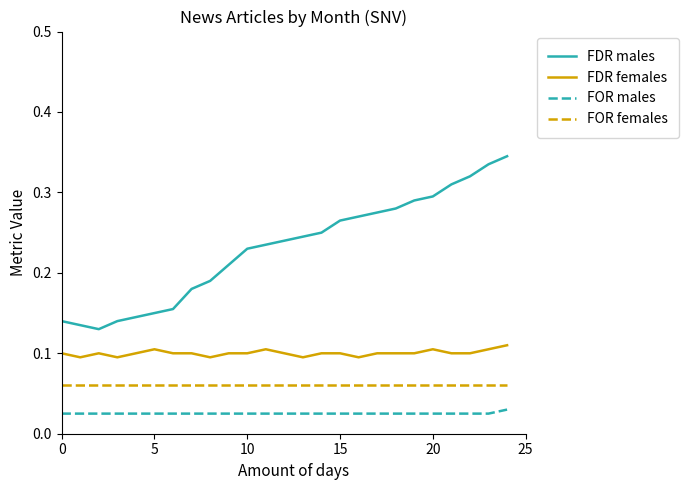

Which series has the widest spread of values?

FDR males